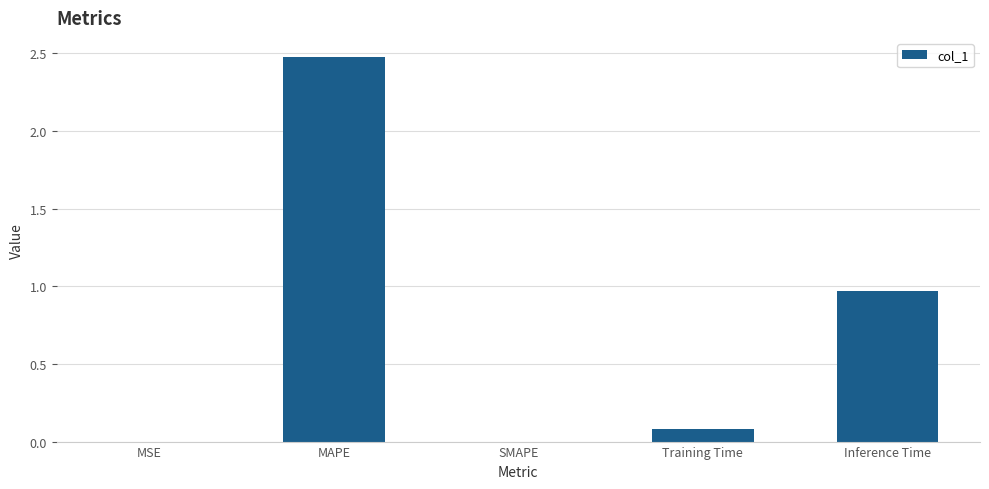

What is the greatest value displayed?

2.5